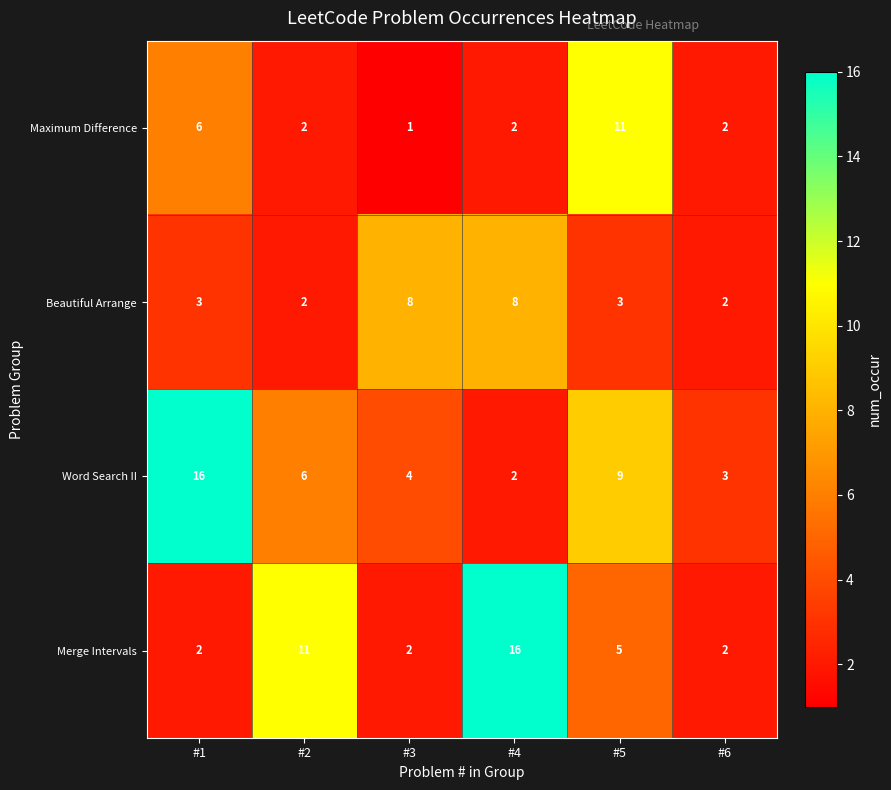

Which series has the largest total across all categories?

Word Search II